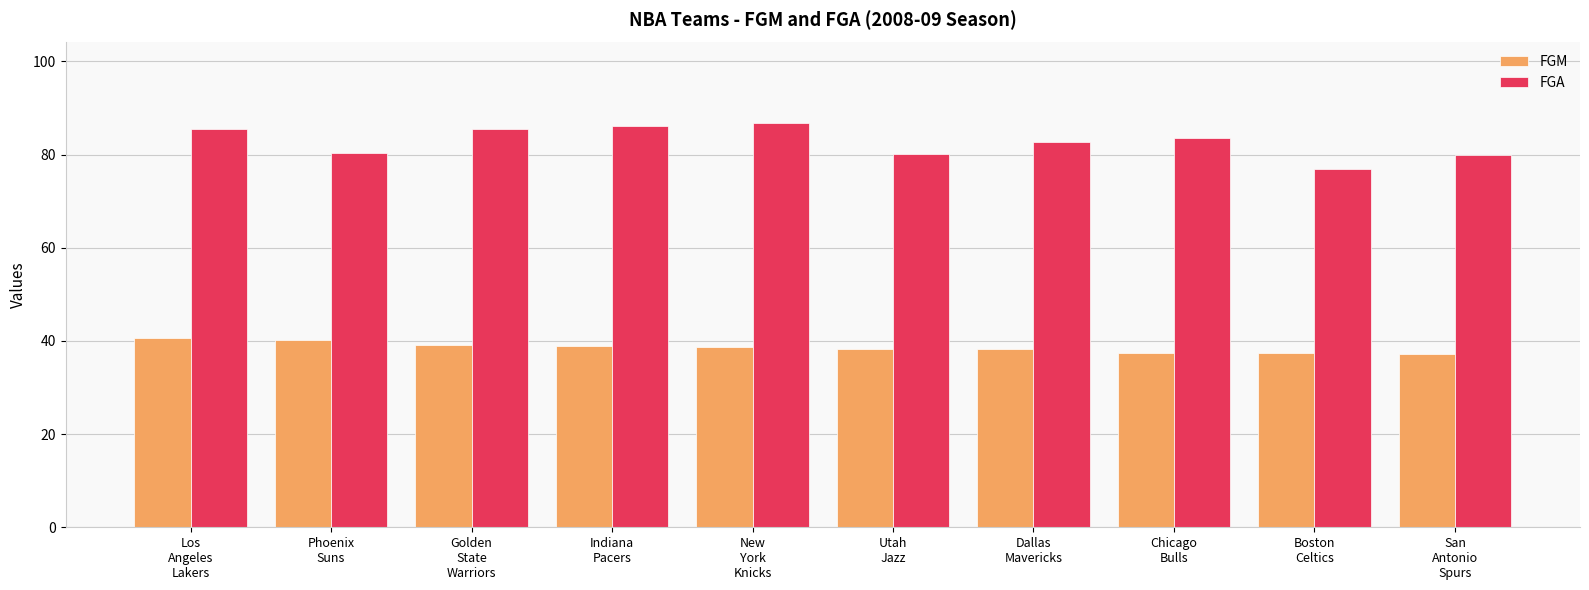

Which series has the largest total across all categories?

FGA